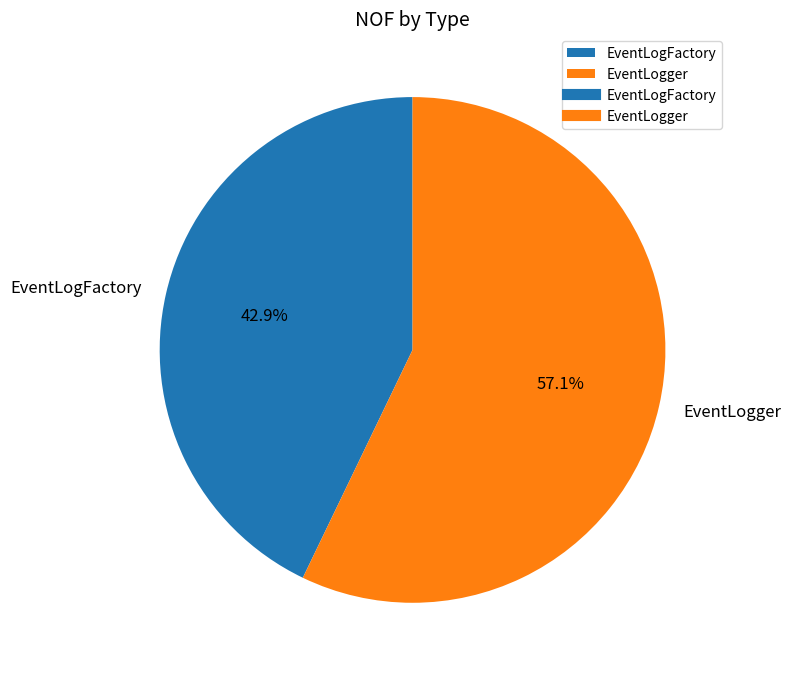

To the nearest percent, what is the combined percentage of EventLogFactory and EventLogger?

100%